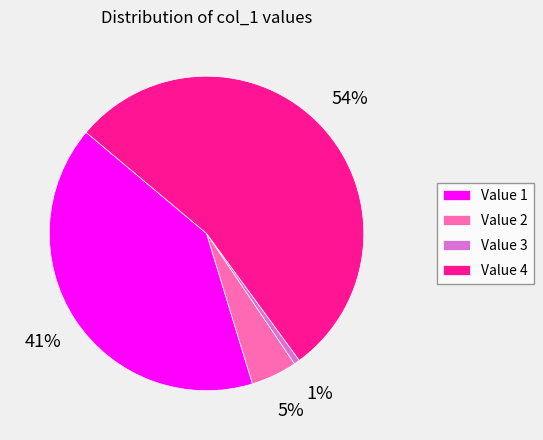

Between Value 4 and Value 1, which is larger?

Value 4